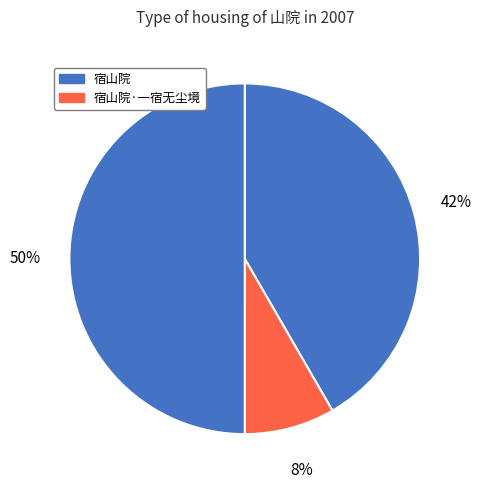

Count the number of slices in the pie.

3